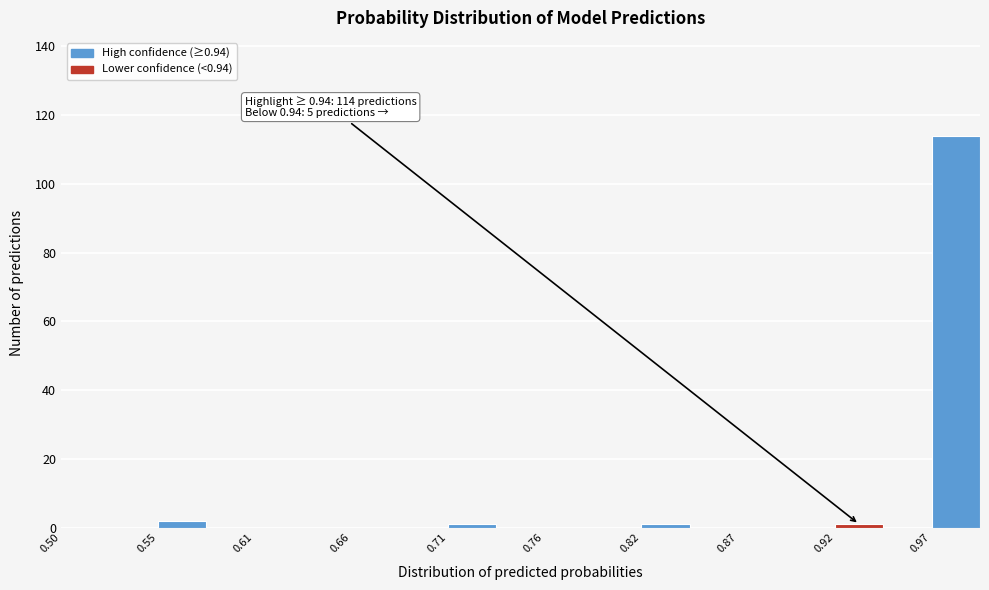

Around what value on the x-axis is the tallest bar? Give the approximate position of its centre, as read against the axis.

0.99